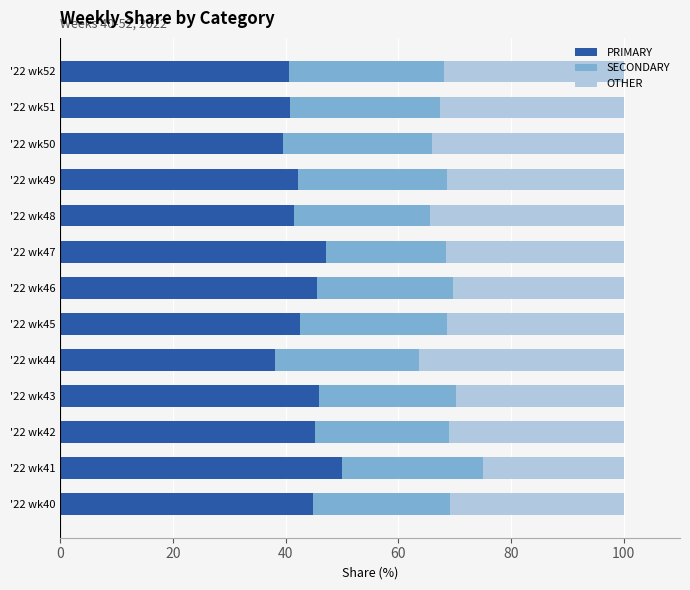

What is the difference between the maximum and minimum values in the PRIMARY series?

12.0